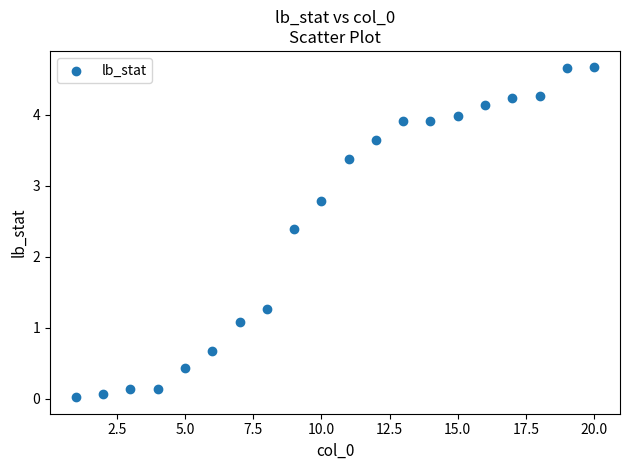

What Y value in the scatter plot is closest to 2?

2.4